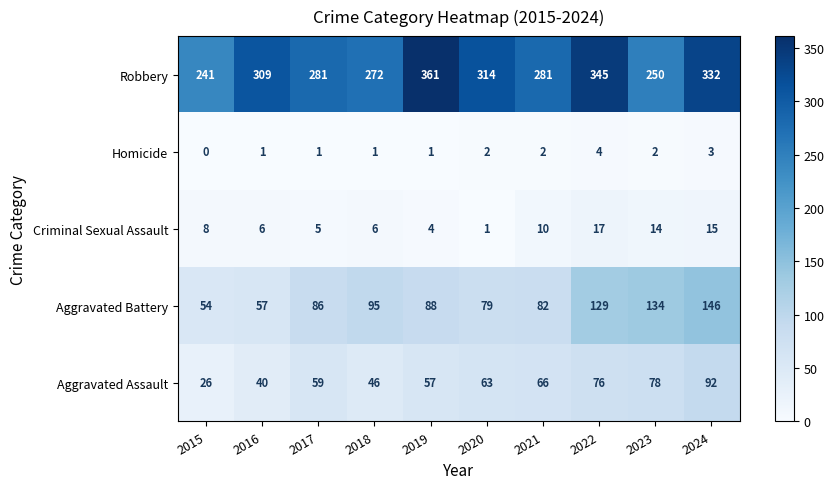

What is the total value across all series at 2017?

432